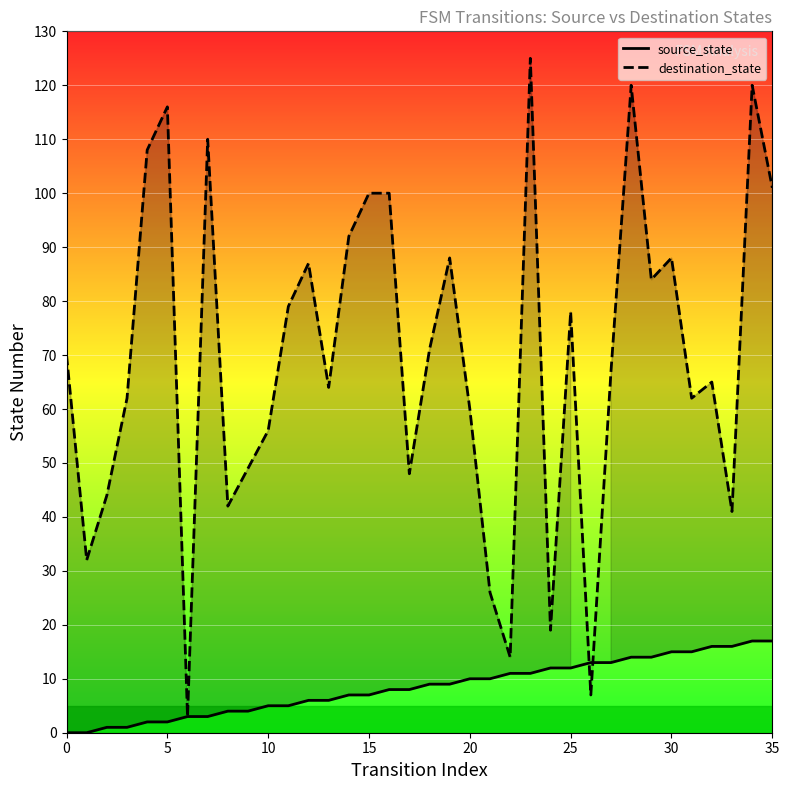

Which series has the largest total across all categories?

destination_state